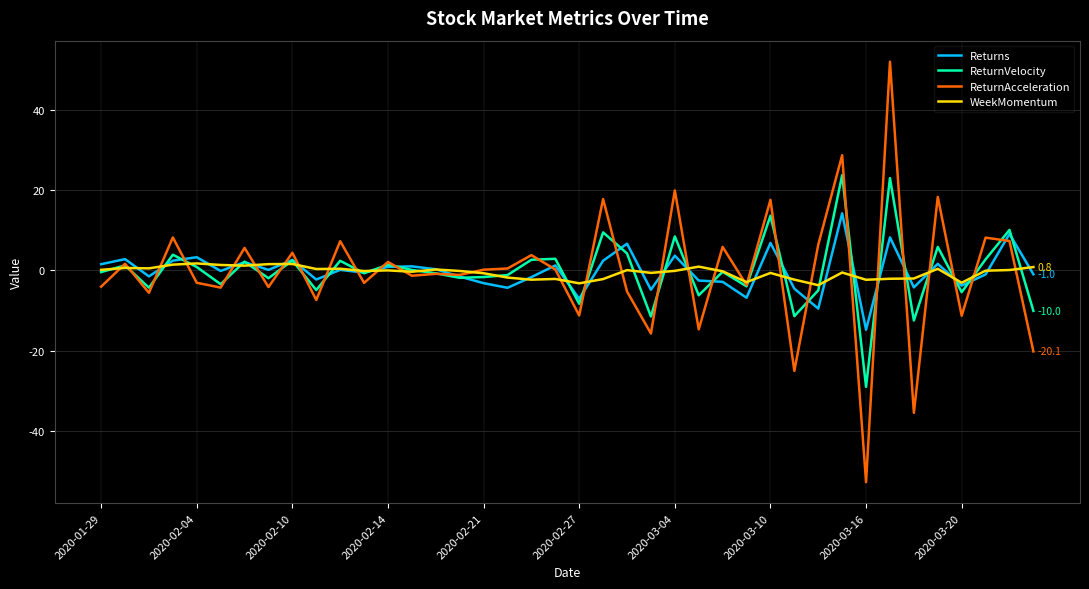

What is the maximum value shown in the chart?

51.9